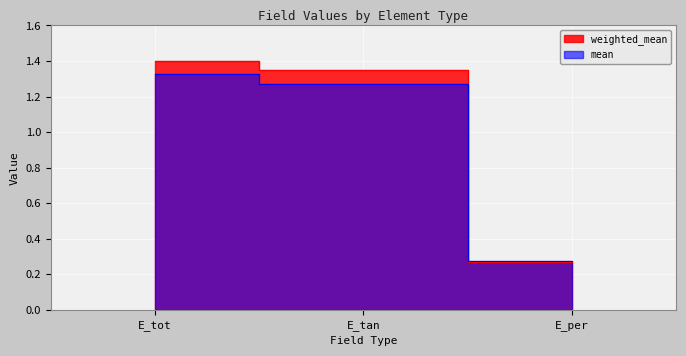

What is the highest value of the weighted_mean series?

1.4